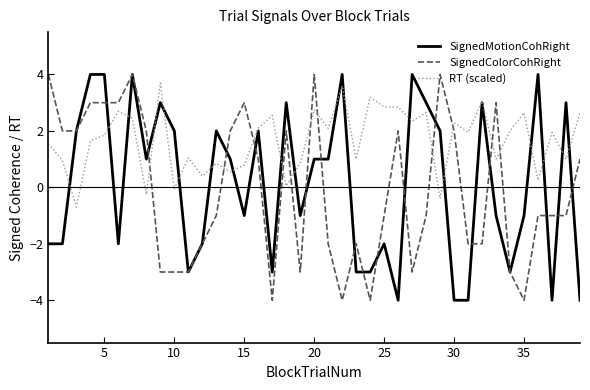

How many intersections are there between SignedColorCohRight and RT (scaled)?

11